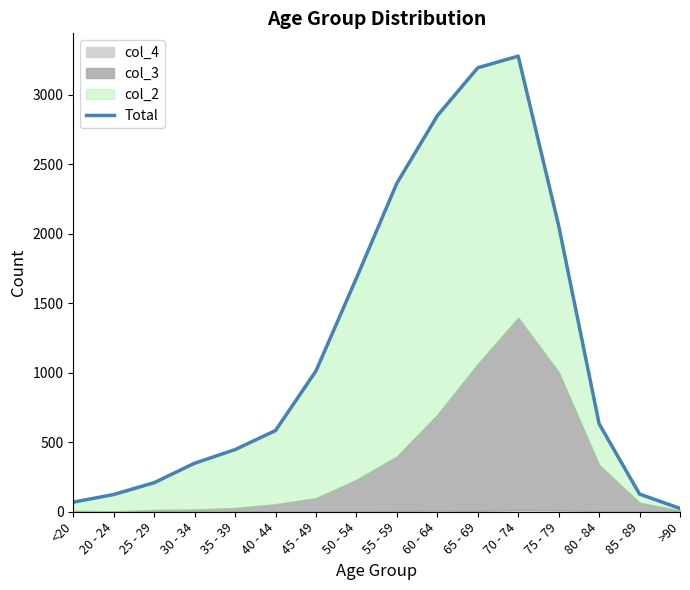

What is the smallest value displayed?

24